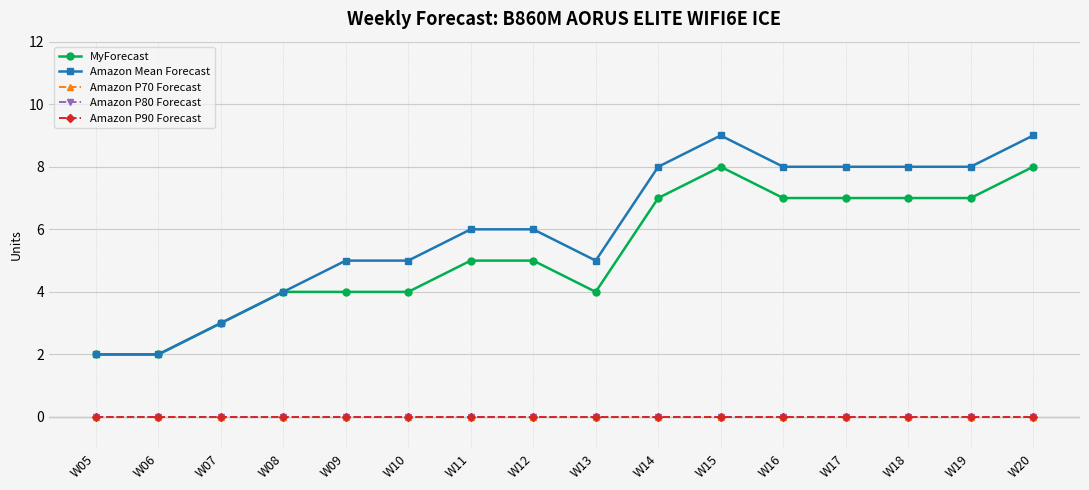

At which category is the sum across all series the highest?

W15